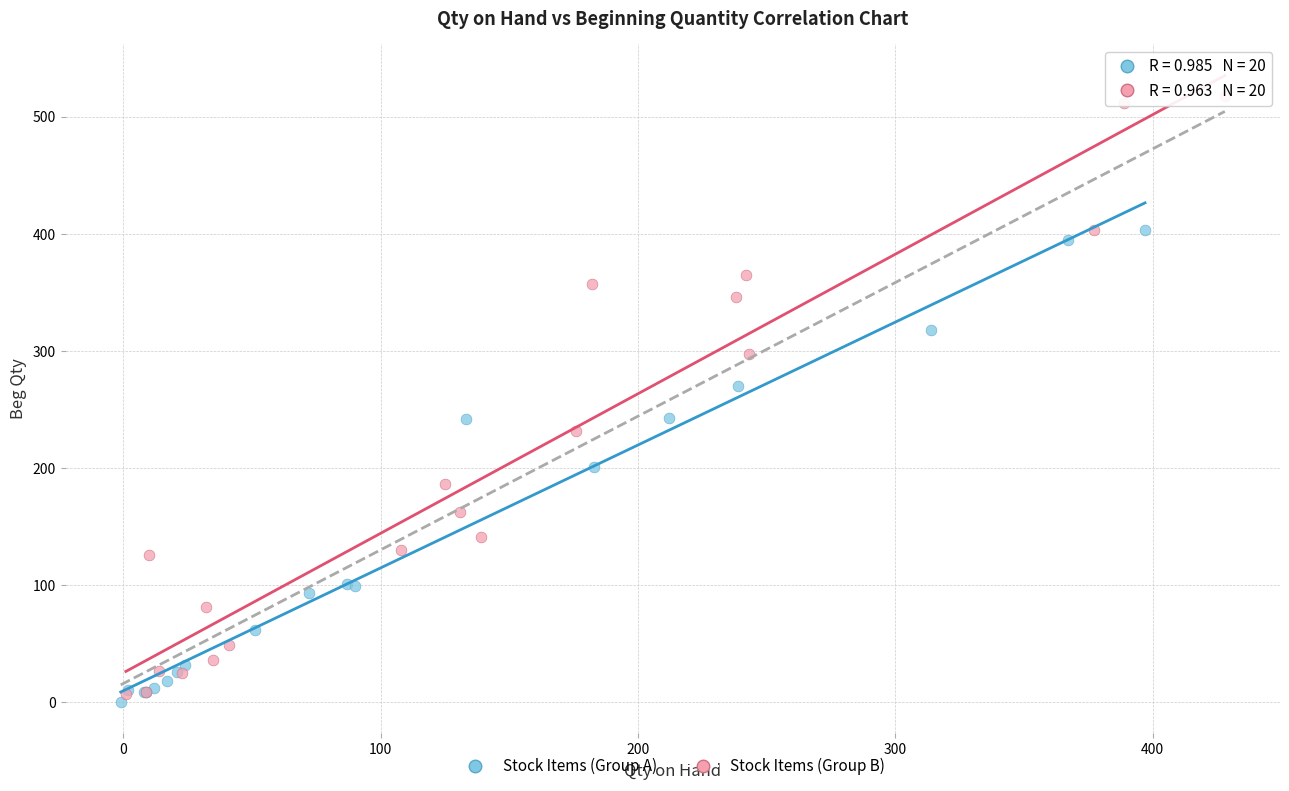

Which series has the widest spread of Y values?

Stock Items (Group B)